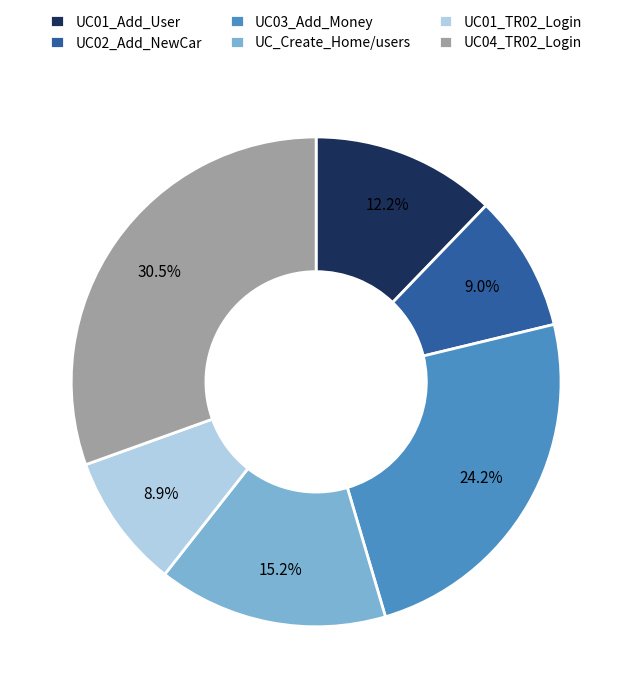

Do UC03_Add_Money and UC_Create_Home/users together represent more than half of the pie?

No